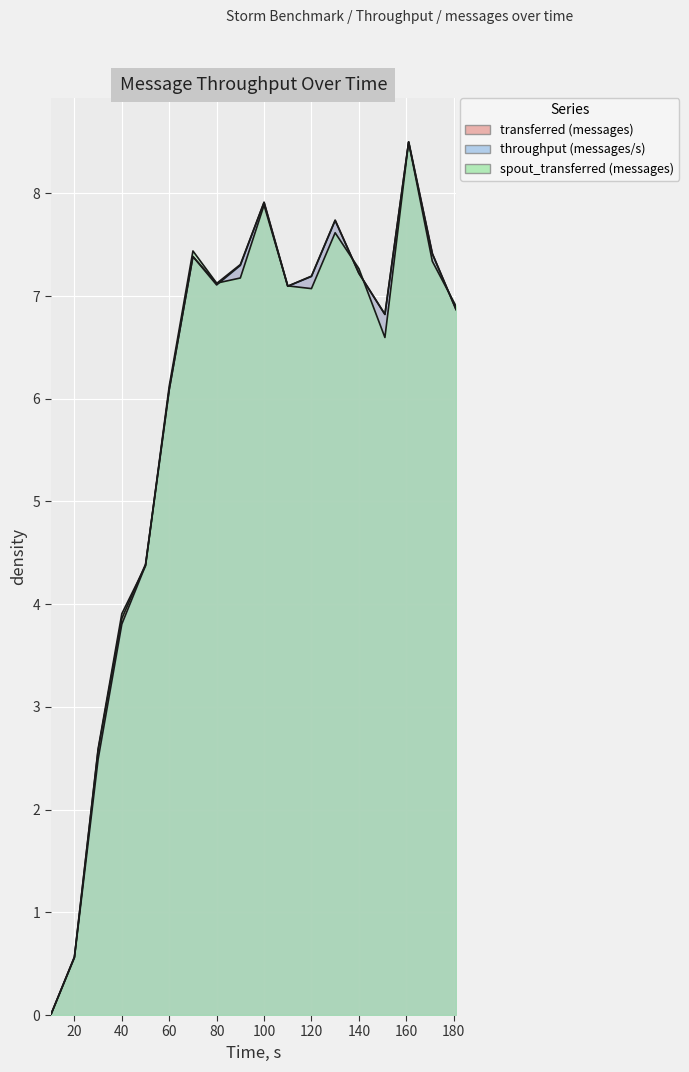

What is the approximate value of throughput (messages/s) at 110?

7.1